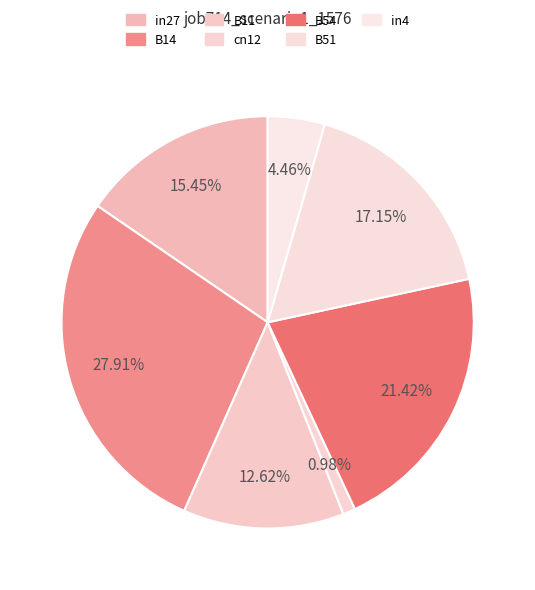

Count the number of slices in the pie.

7